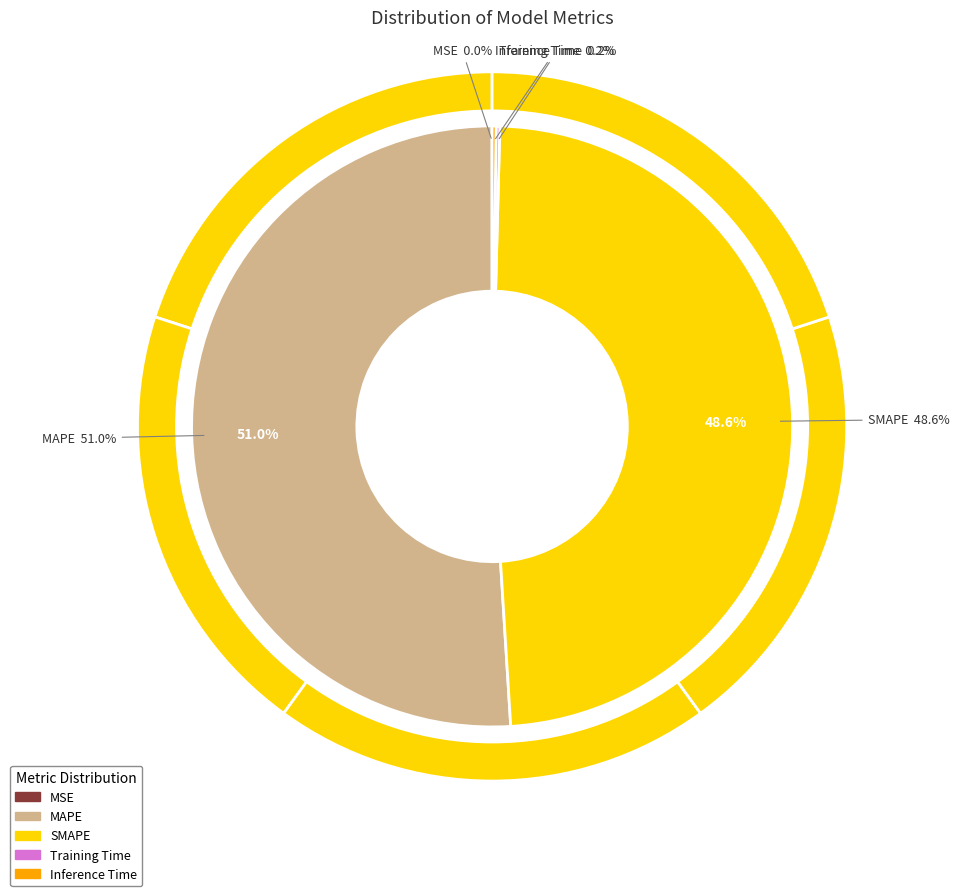

Which slice is the smallest?

MSE